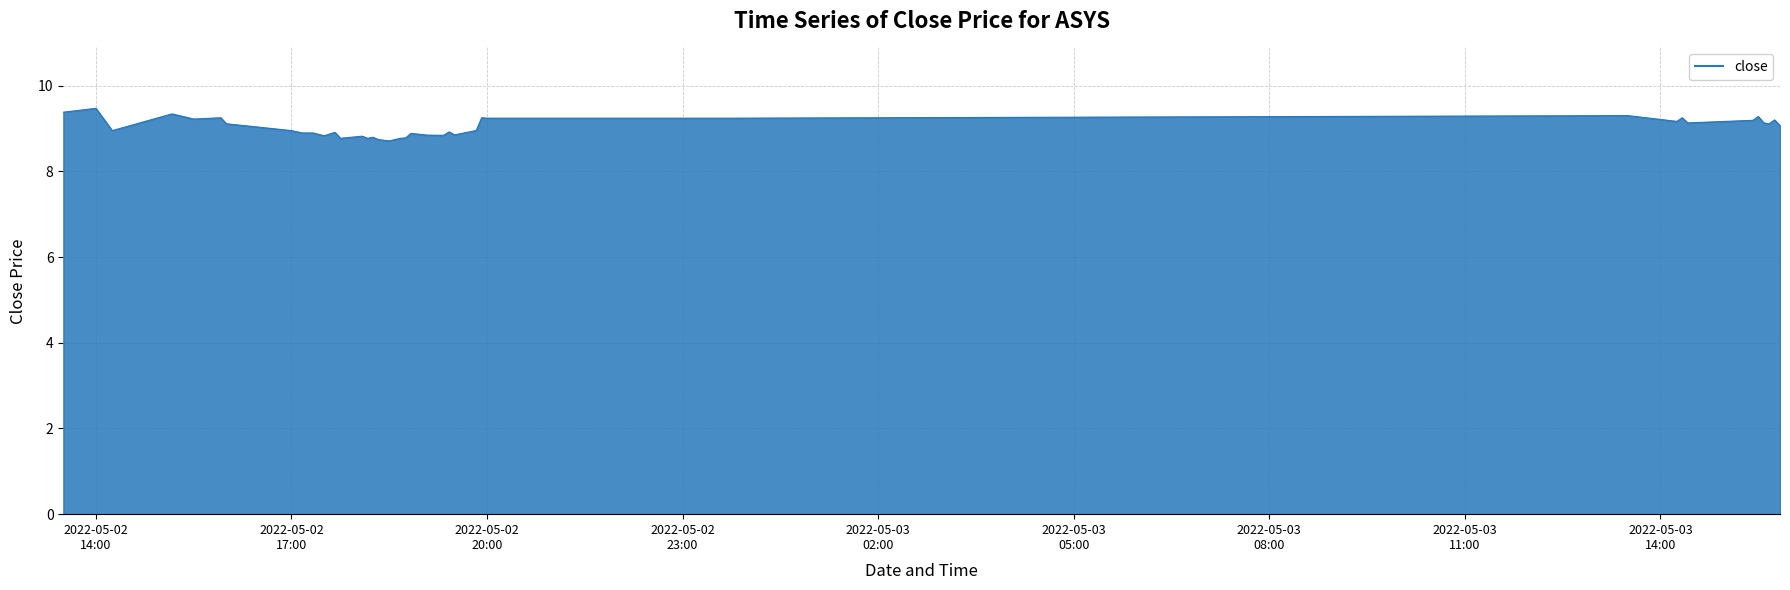

What is the smallest value displayed?

8.7